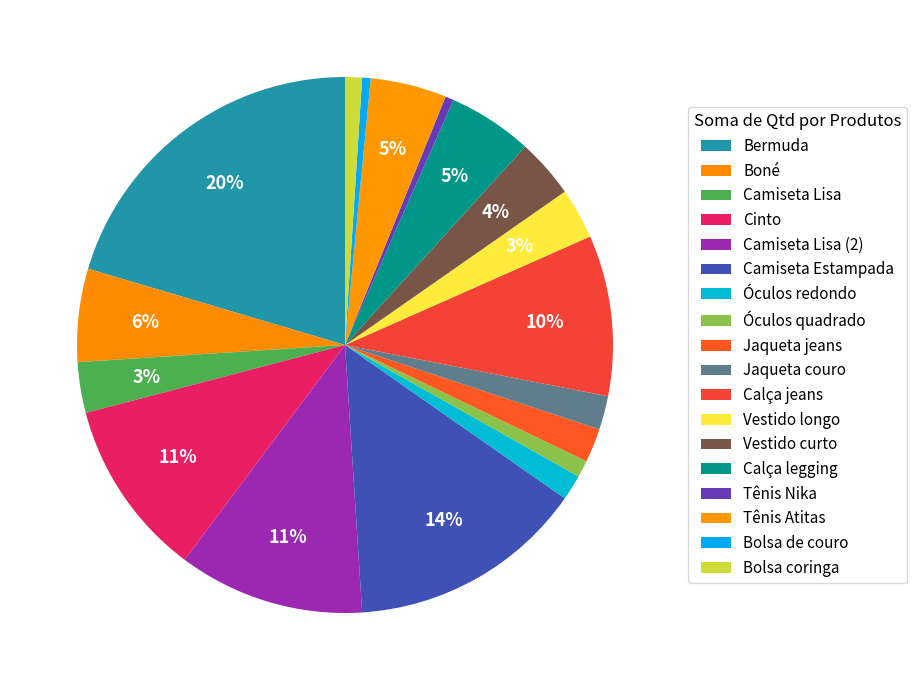

Which slice is the smallest?

Tênis Nika